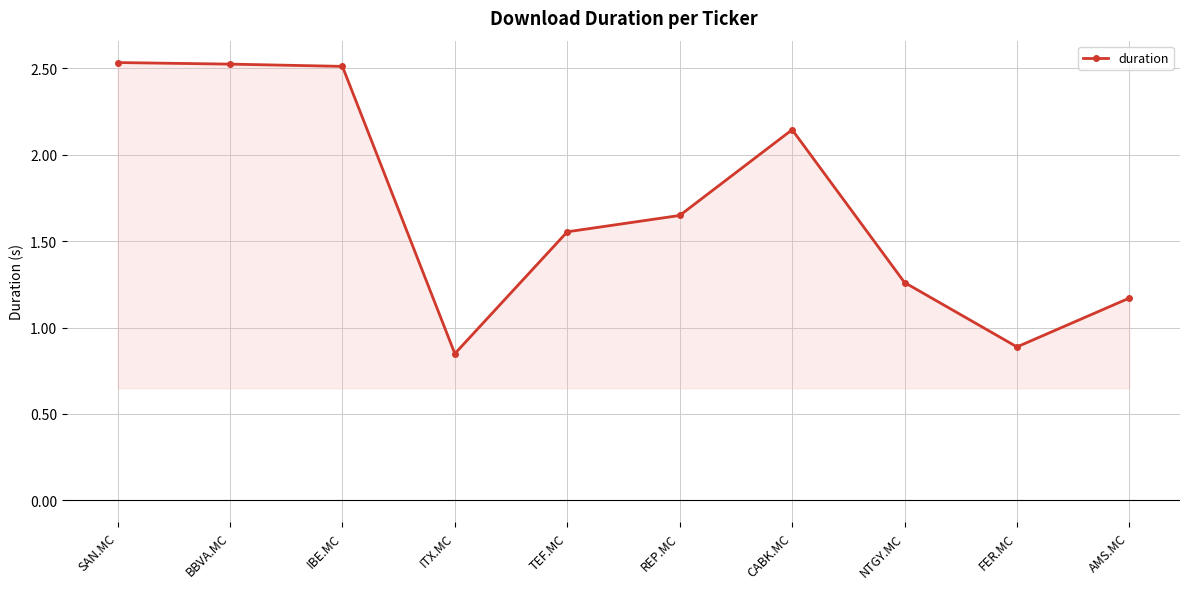

Where does the data first go above 1?

SAN.MC